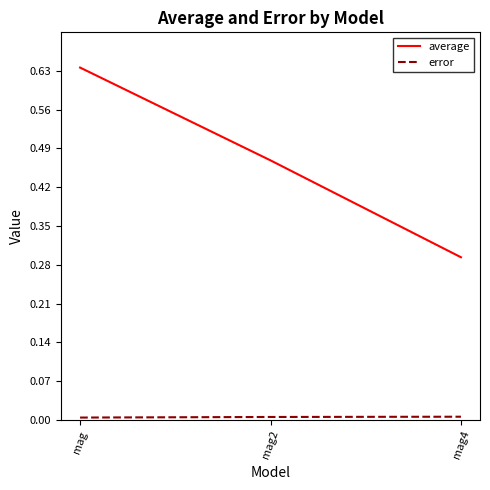

List the labels in order of average value, smallest first.

mag4, mag2, mag